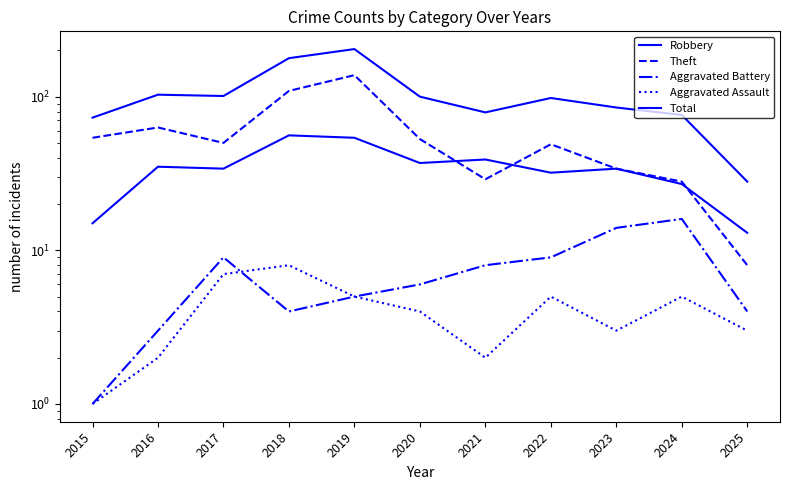

True or false: Theft has more than 2 interior local peaks.

True